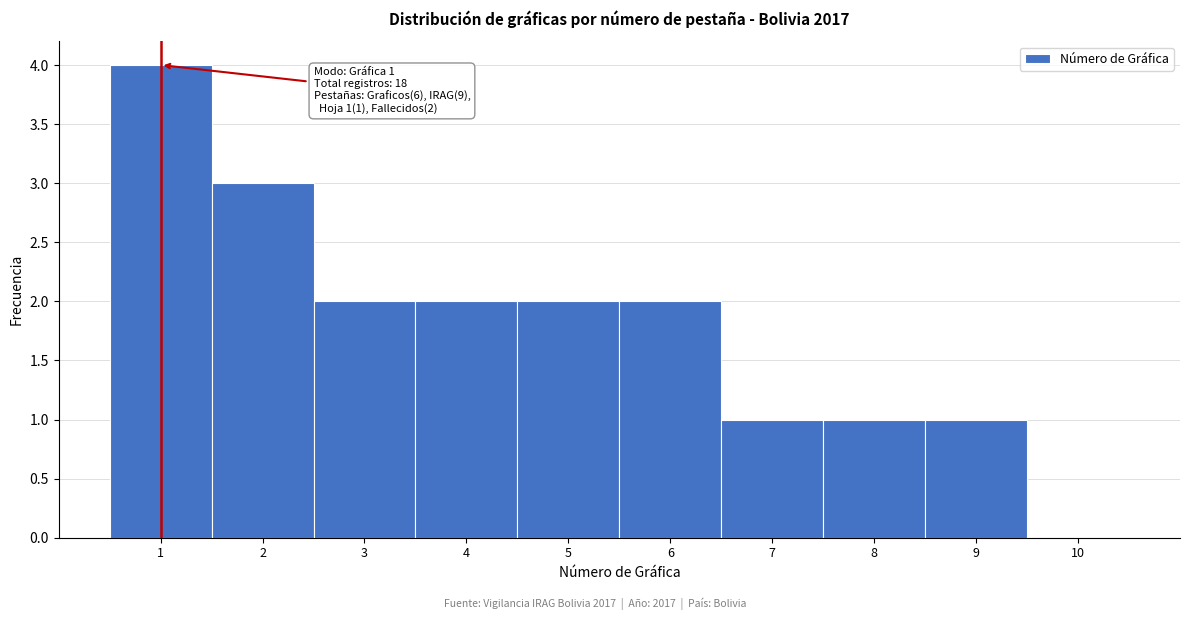

Over which range of the x-axis is the bar tallest?

0.5 to 1.5